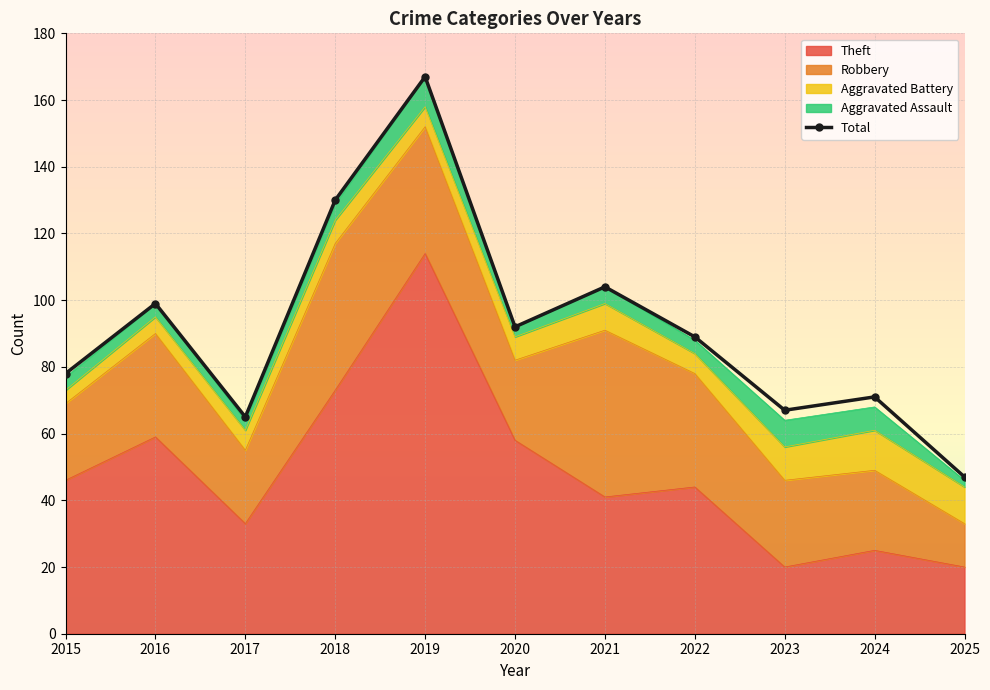

True or false: the data shows 92 at 2020.

True